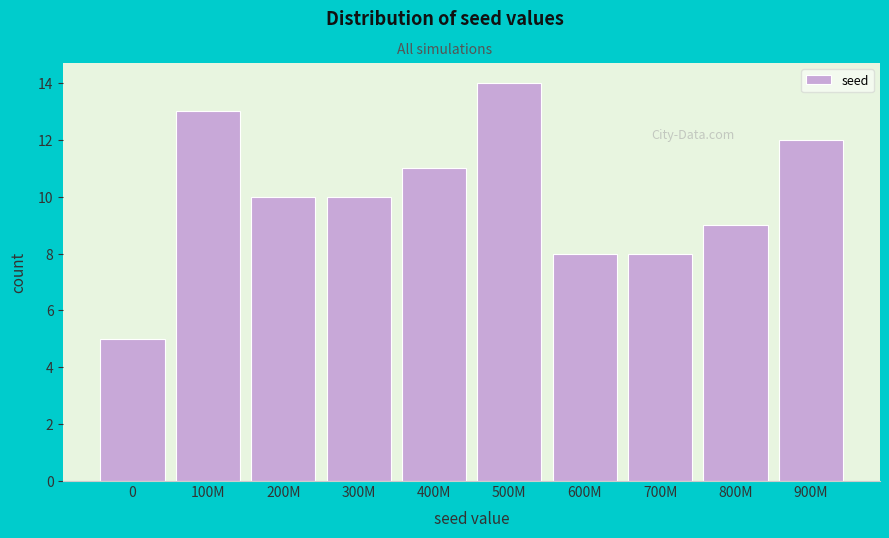

Reading right to left, list all the values displayed in this chart.

900M=12	800M=9	700M=8	600M=8	500M=14	400M=11	300M=10	200M=10	100M=13	0=5